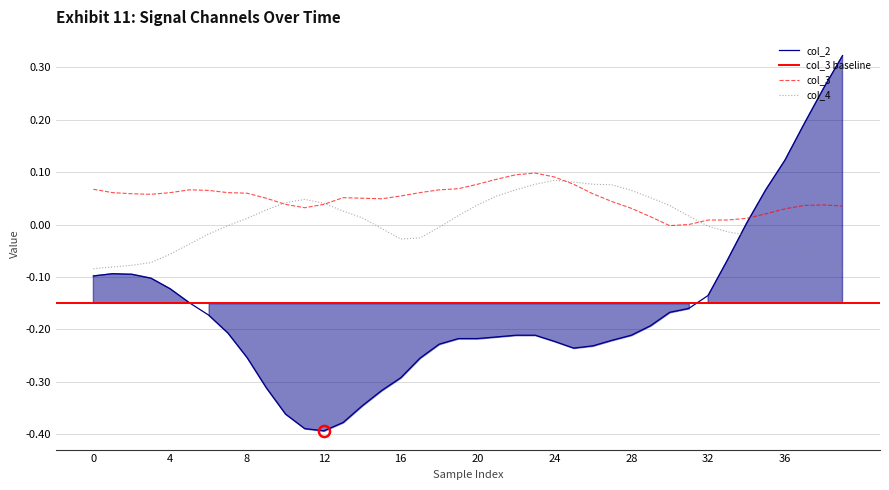

How many values in the col_4 series are below 0?

20